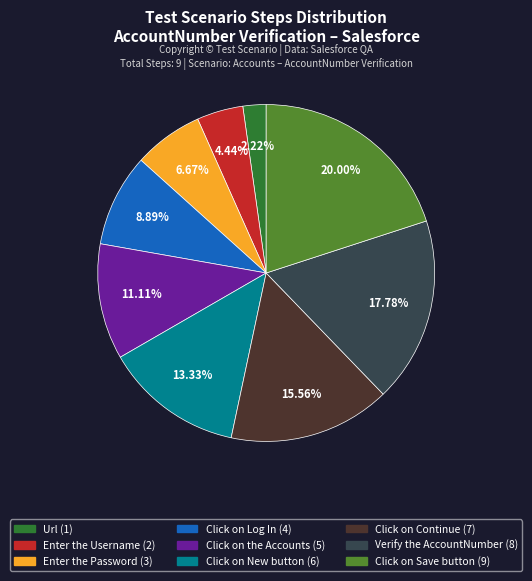

To the nearest percent, what is the difference between the Click on New button and Click on the Accounts slice percentages?

2%